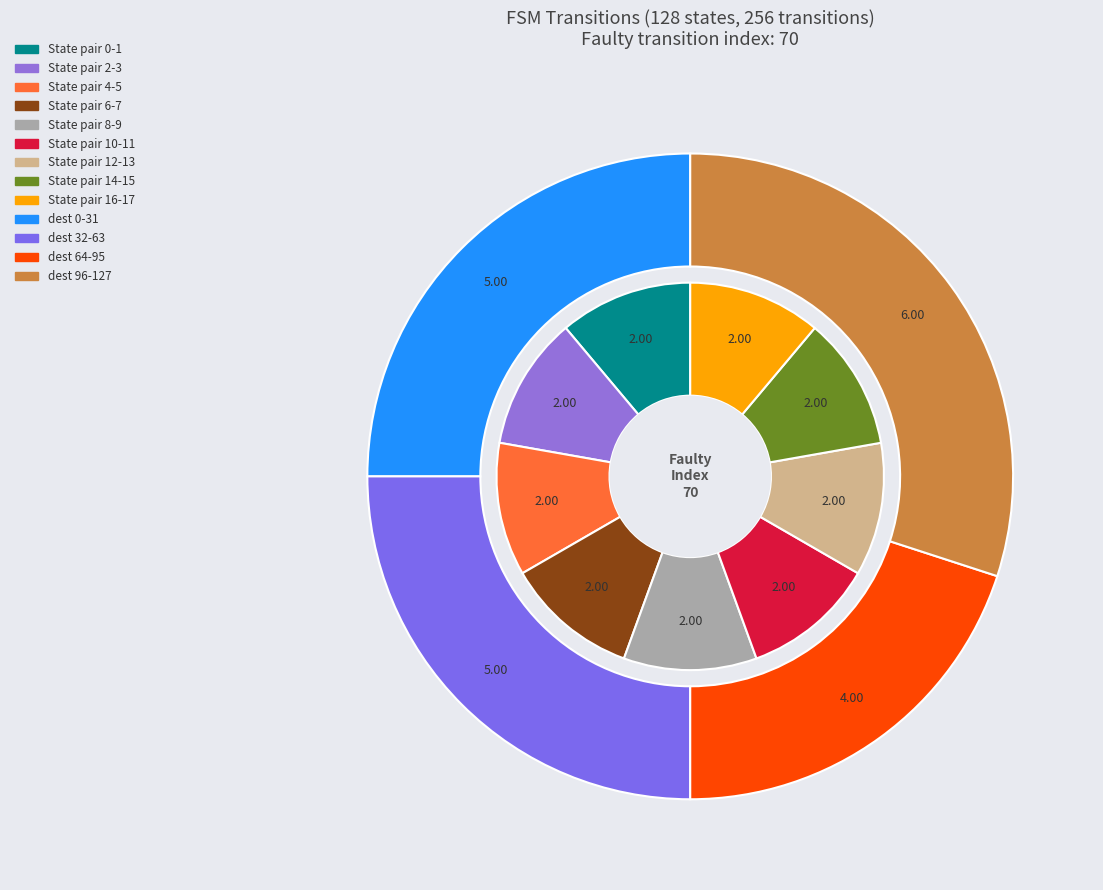

What is the smallest slice in the pie chart?

State 0-1